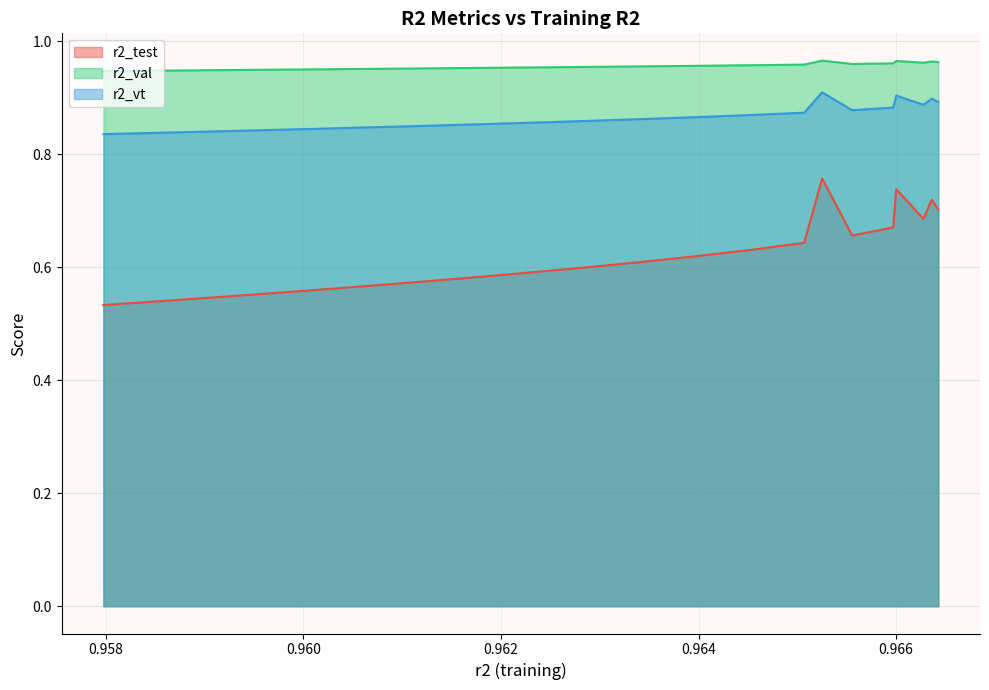

List the series in order of their peak value, highest first.

r2_val, r2_vt, r2_test